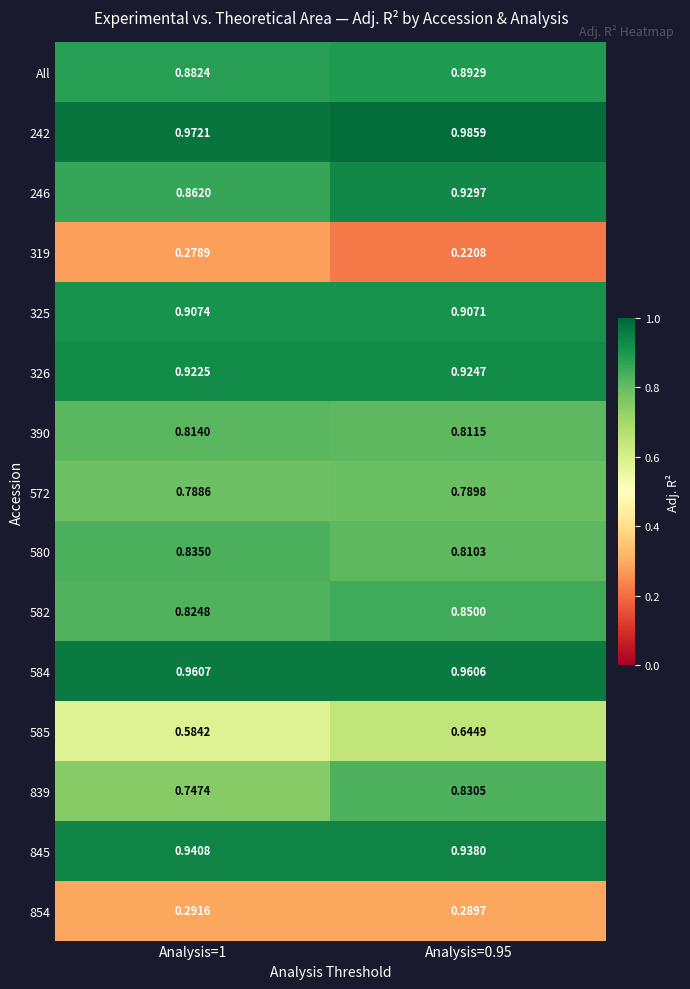

Is the value of 845 at Analysis=0.95 greater than the value of 326 at Analysis=1?

Yes